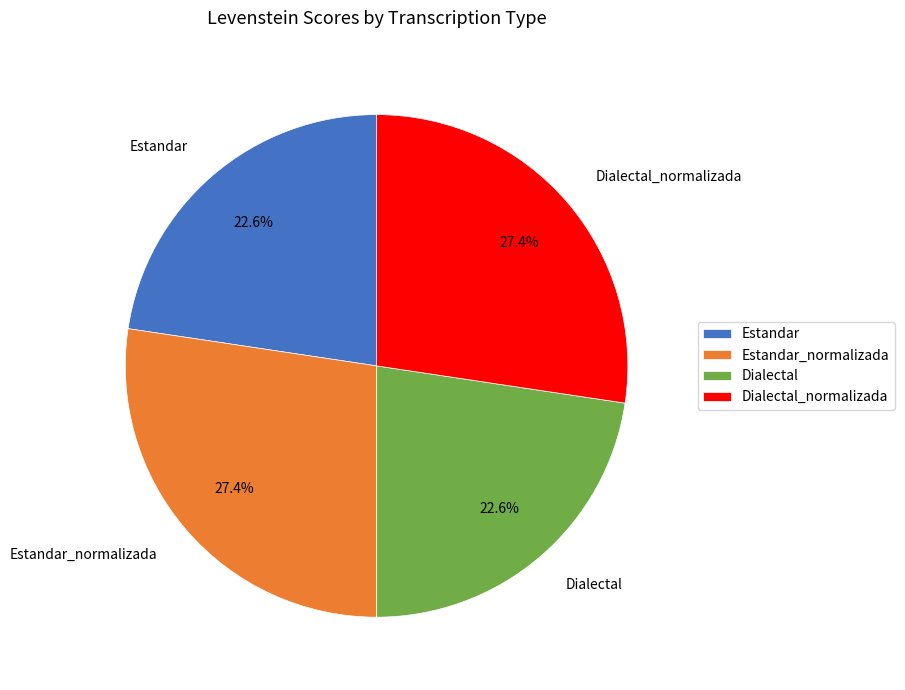

The Dialectal_normalizada slice represents 37% of the pie. True or false?

False